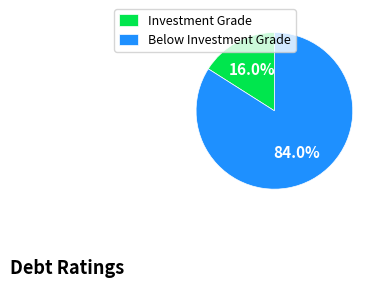

Which category accounts for the majority?

Below Investment Grade